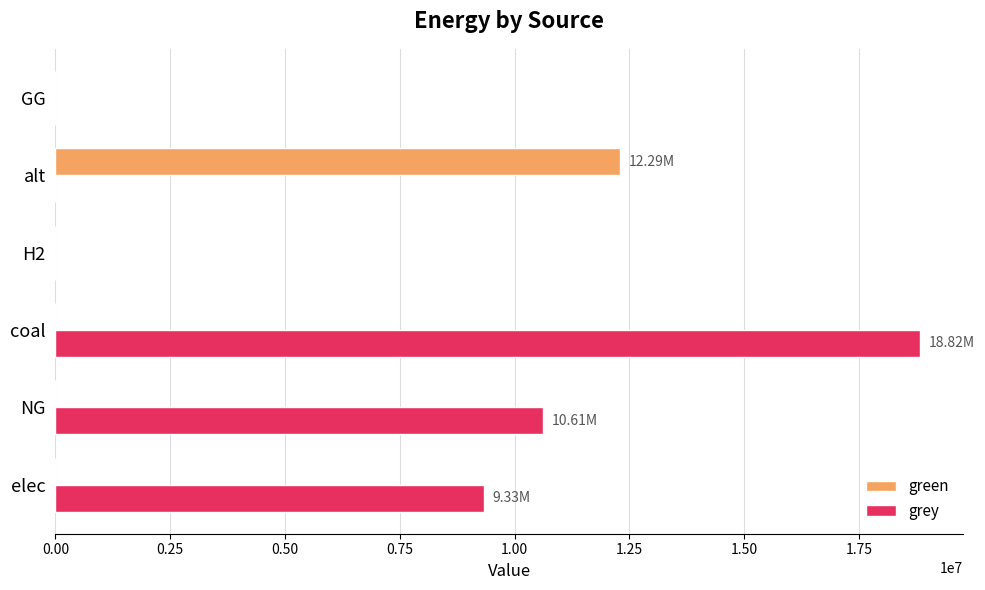

At which category is the sum across all series the highest?

coal